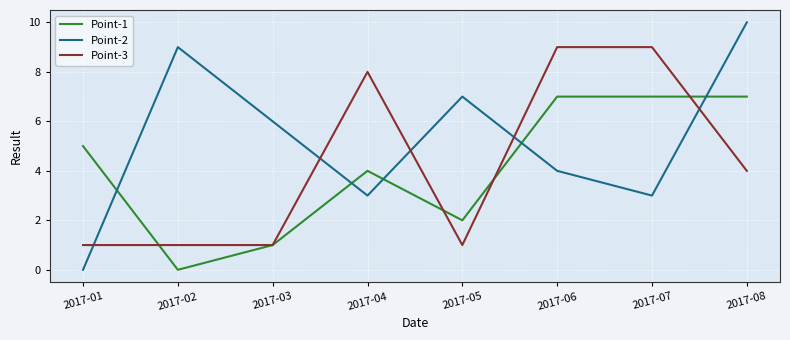

The Point-3 series shows 2 at 2017-08. True or false?

False